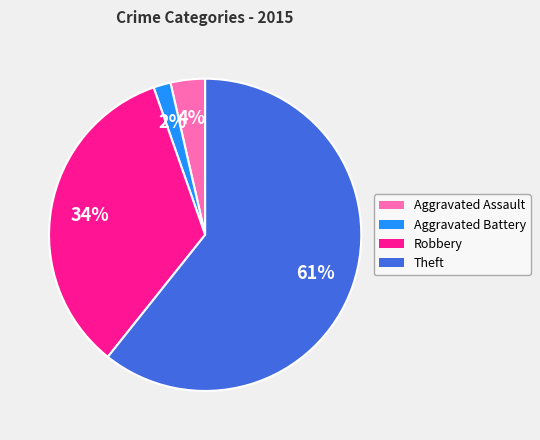

Rank the categories by value from highest to lowest.

Theft, Robbery, Aggravated Assault, Aggravated Battery